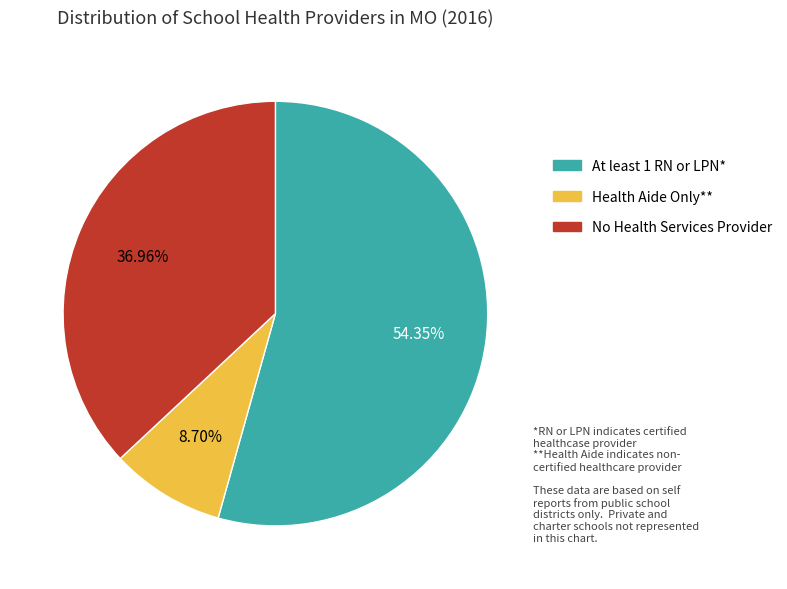

Count the number of slices in the pie.

3